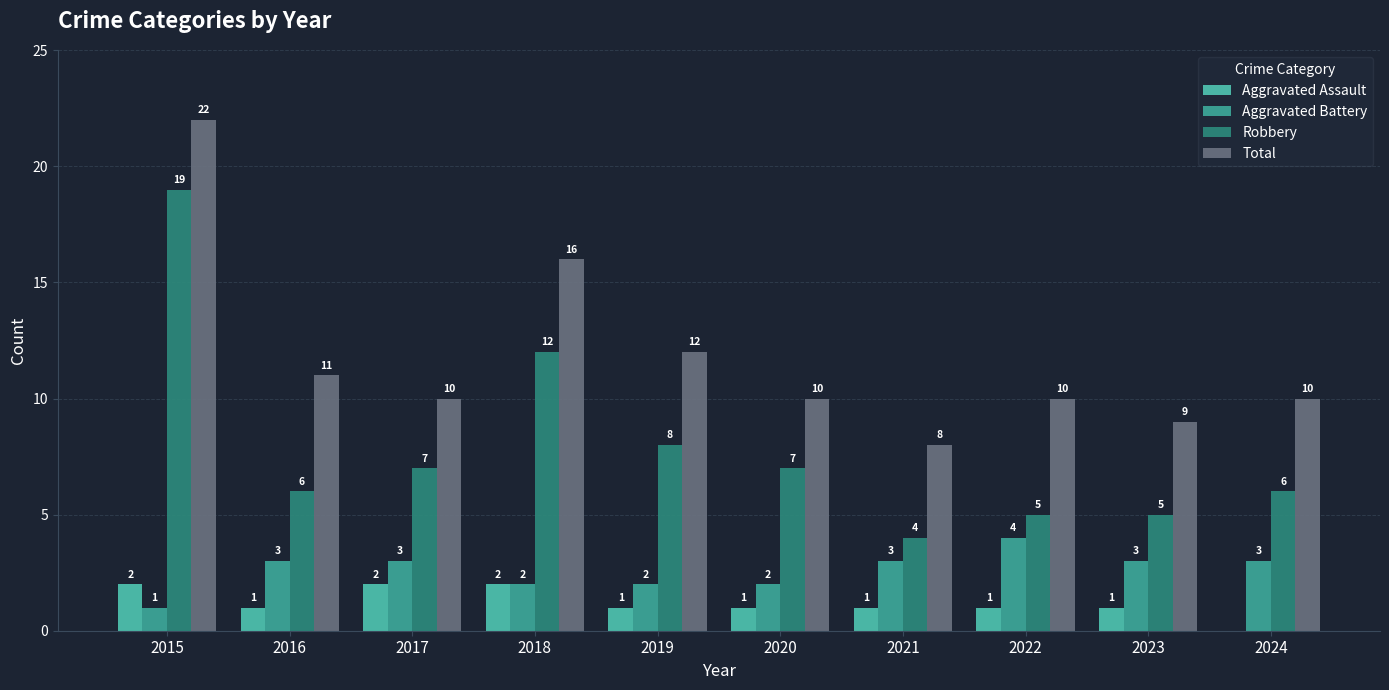

Reading right to left, what are all the values shown in this chart?

Aggravated Assault: 0	1	1	1	1	1	2	2	1	2
Aggravated Battery: 3	3	4	3	2	2	2	3	3	1
Robbery: 6	5	5	4	7	8	12	7	6	19
Total: 10	9	10	8	10	12	16	10	11	22